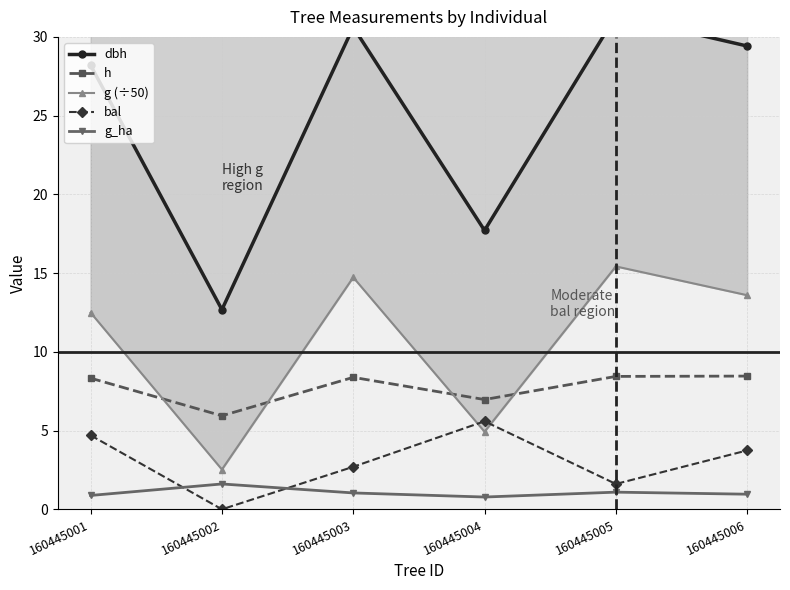

True or false: dbh and g (÷50) intersect in this chart.

False